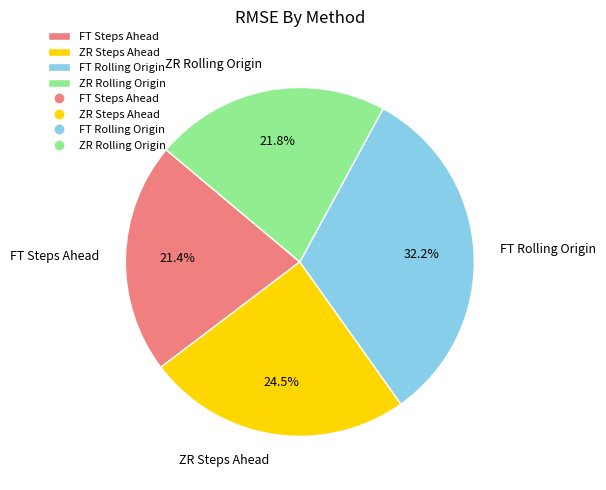

The ZR Rolling Origin slice represents 22% of the pie. True or false?

True